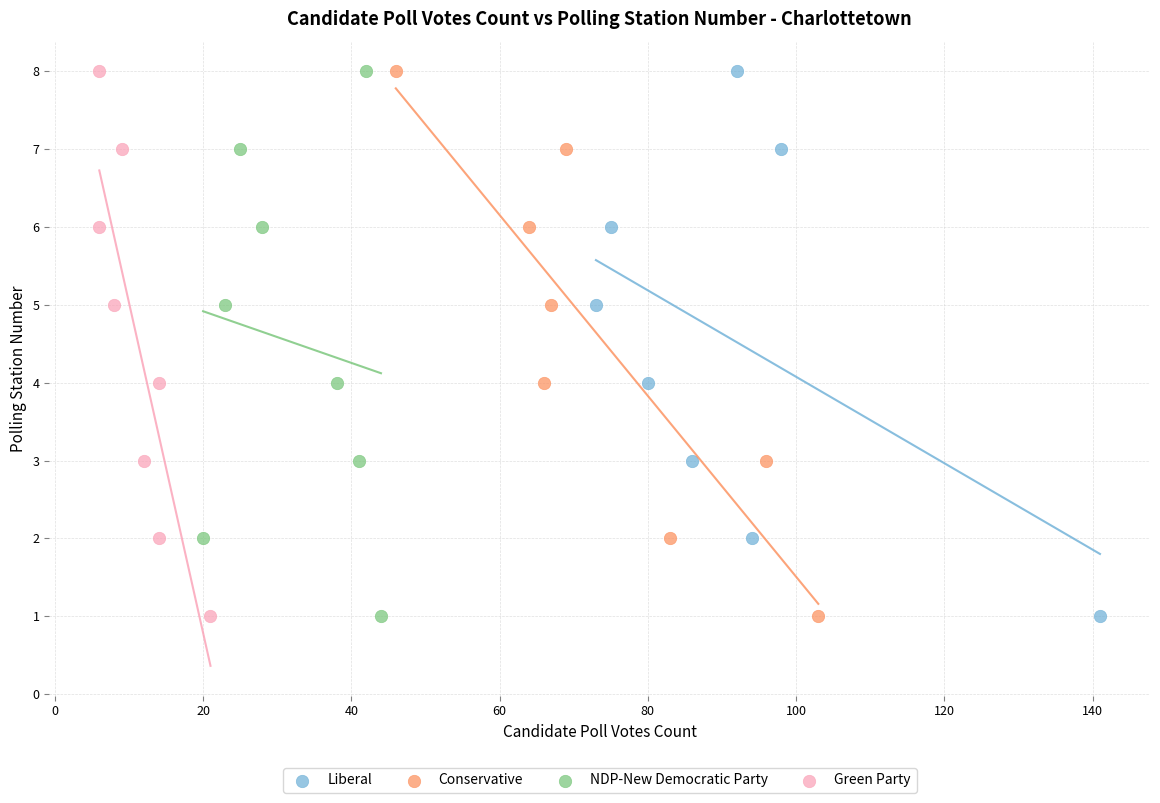

What are all the series names shown in the legend?

Liberal, Conservative, NDP-New Democratic Party, Green Party